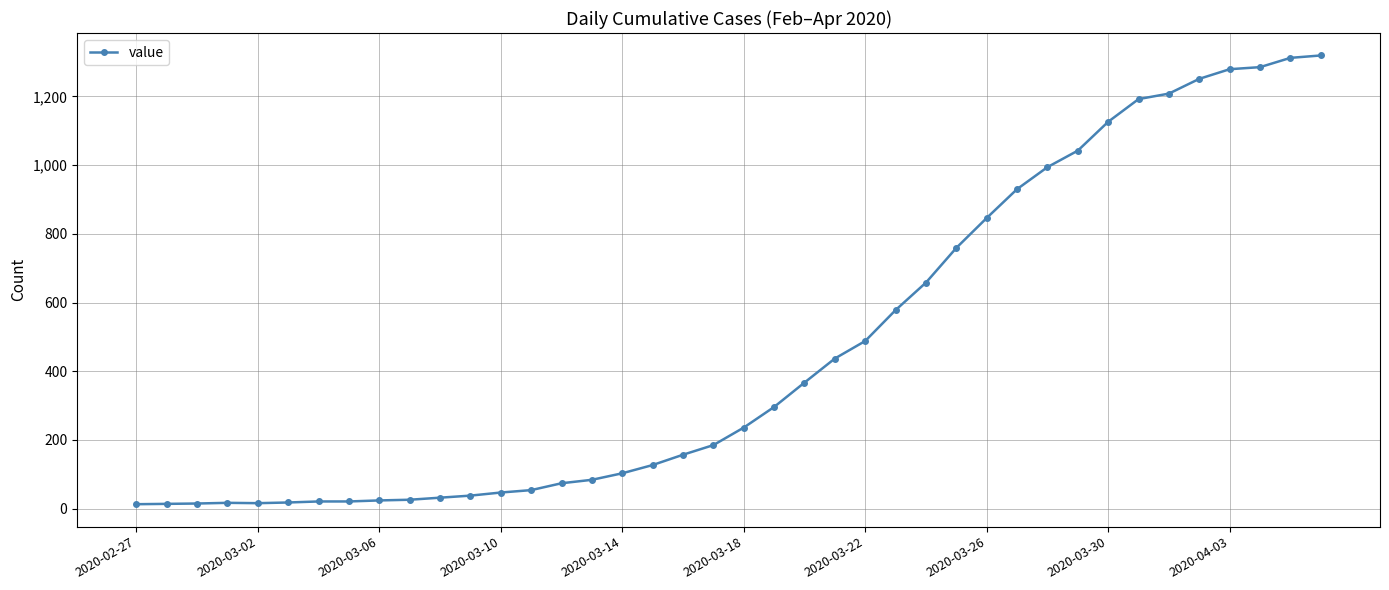

What is the maximum value shown in the chart?

1319